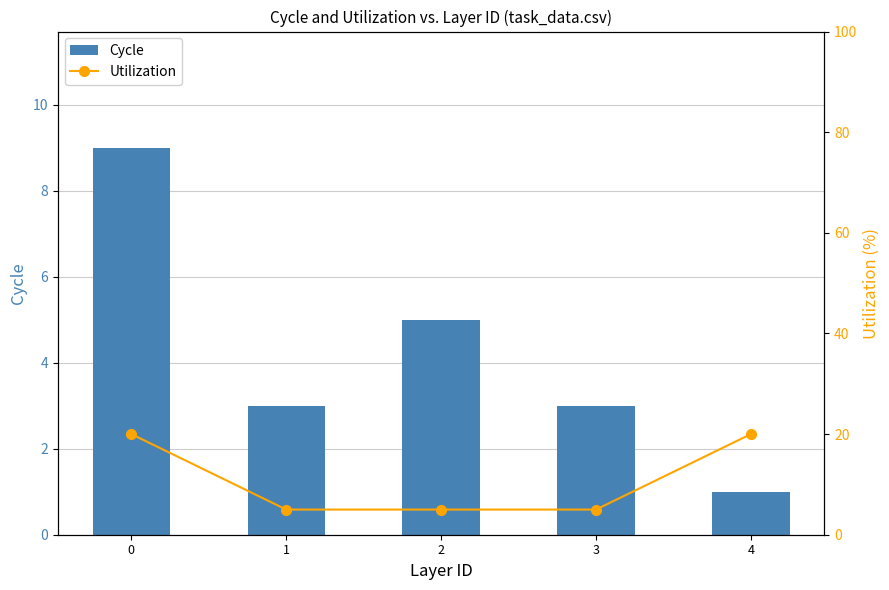

Which category has the lowest value across all series?

4